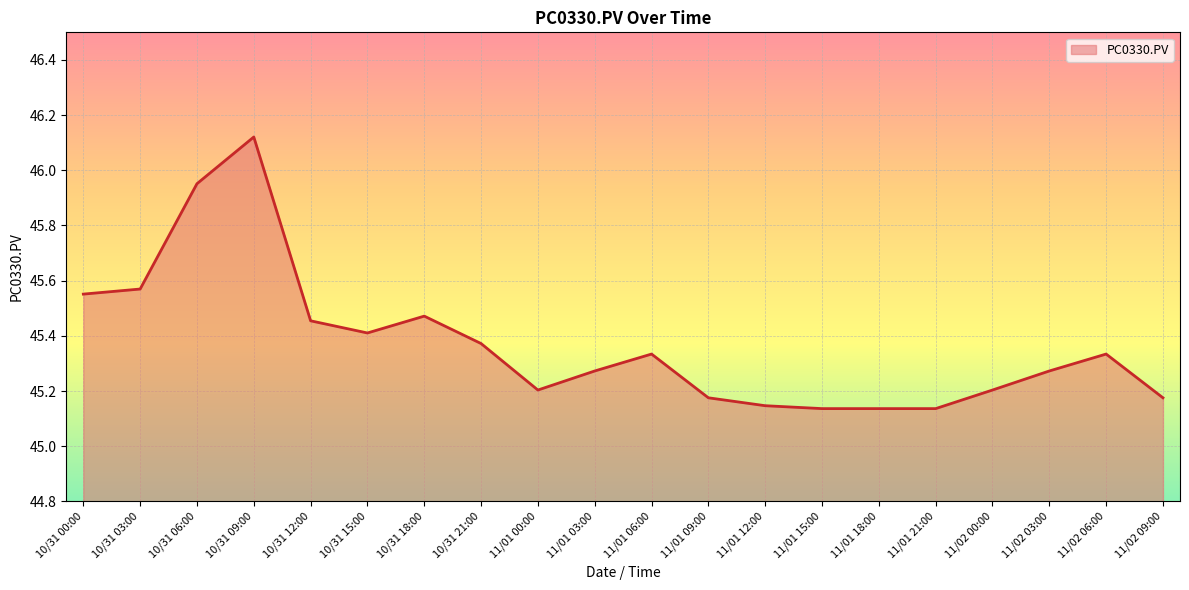

Is it true that the value at 10/31 12:00 is 64.9?

False